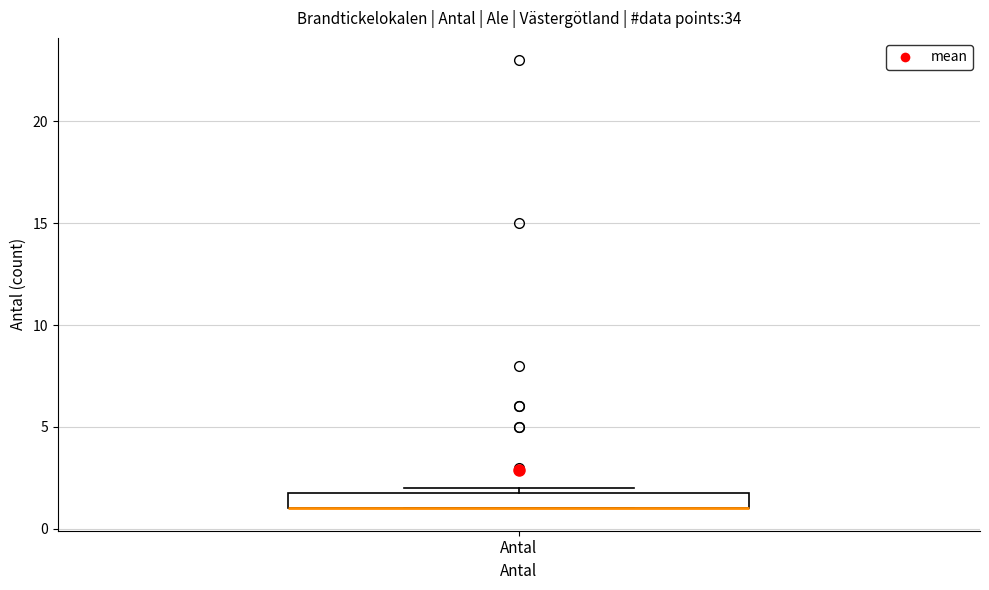

Read this box plot against the y-axis: the position of the median line, the range covered by the box, and the ends of both whiskers. The values are not printed on the chart, so give them approximately, as read against the axis.

median 1 (drawn on the box's lower edge), box 1 to 2, whiskers 1 to 2 (just above the box's upper edge)